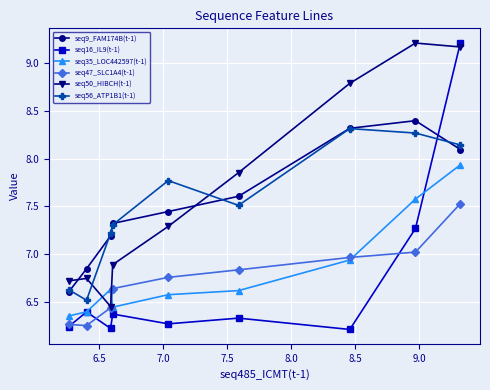

What is the greatest value displayed?

9.2